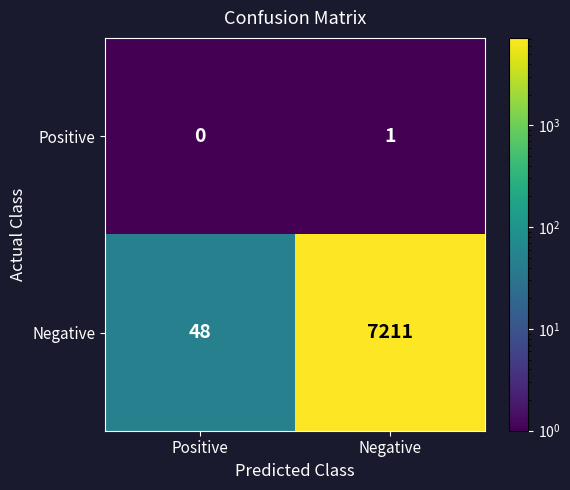

What is the difference between the highest and lowest values at Positive?

48